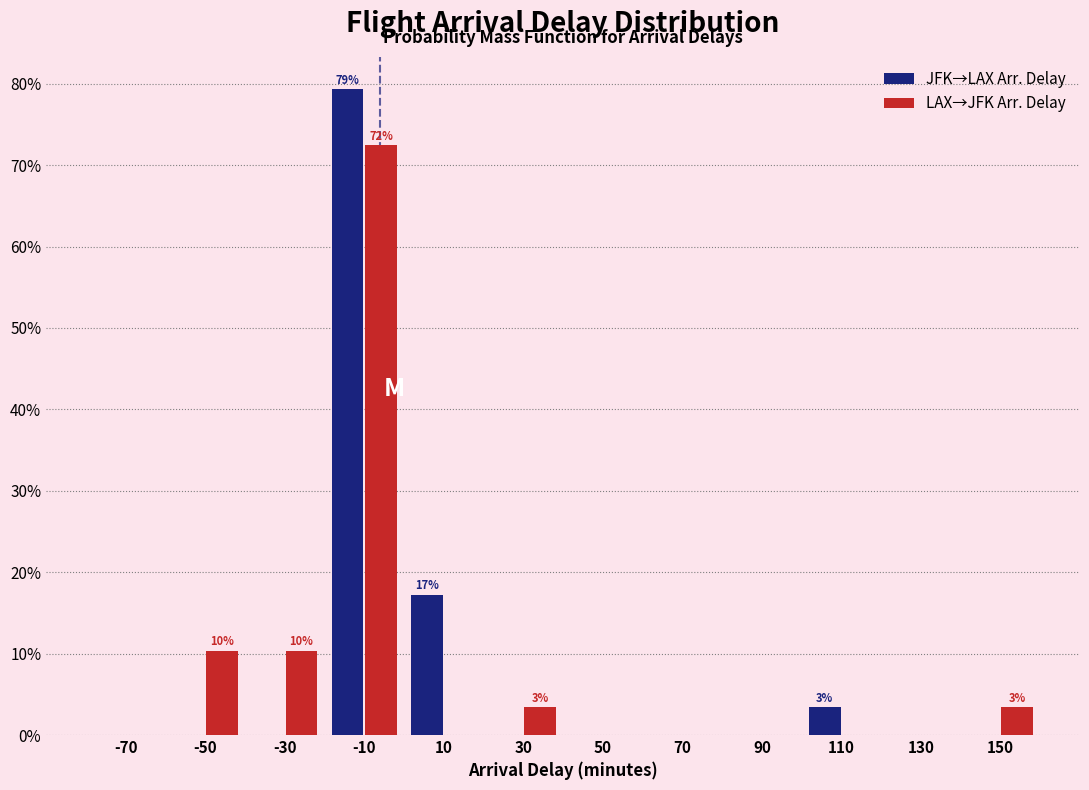

In the LAX→JFK Arr. Delay series, which range on the x-axis has the tallest bar?

-20 to 0